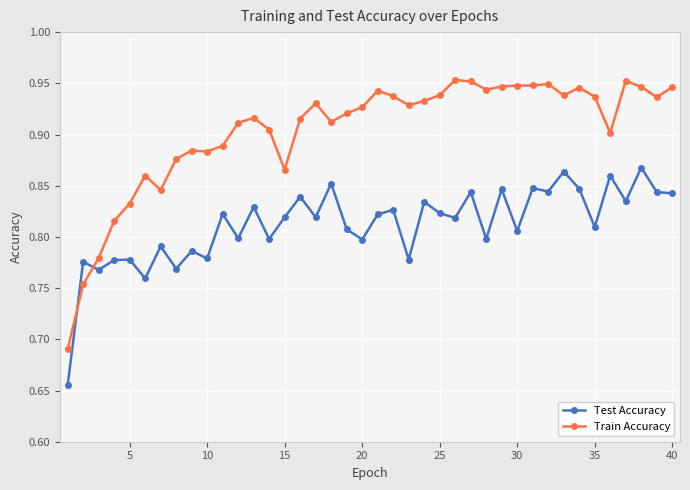

Count the number of categories in the chart.

40